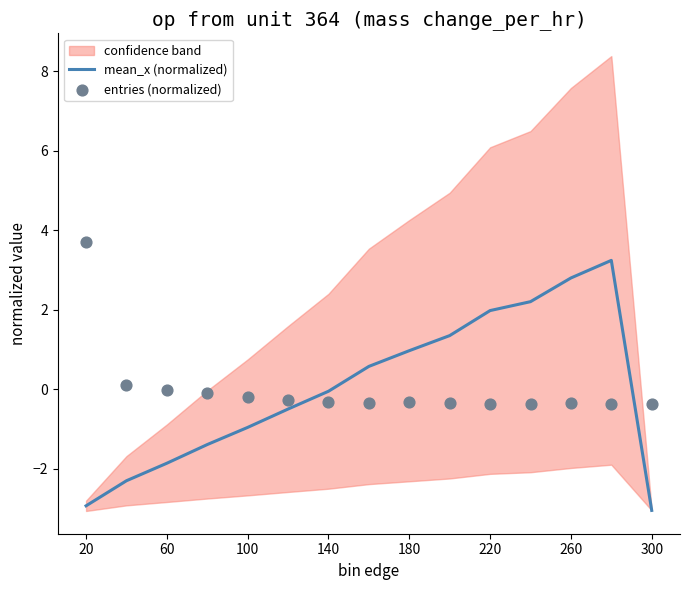

True or false: mean_x (normalized) has a value of -3.1 at 300.

True